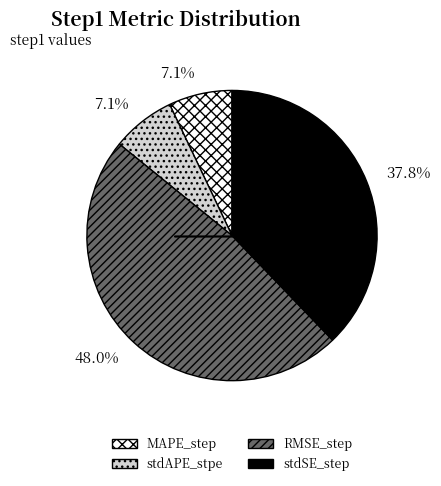

Does any single category account for the majority?

No